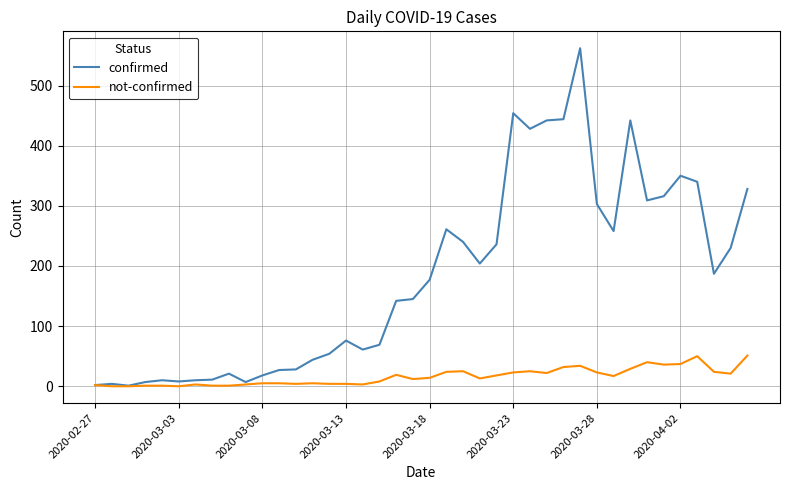

What is the difference between the maximum and minimum values in the confirmed series?

561